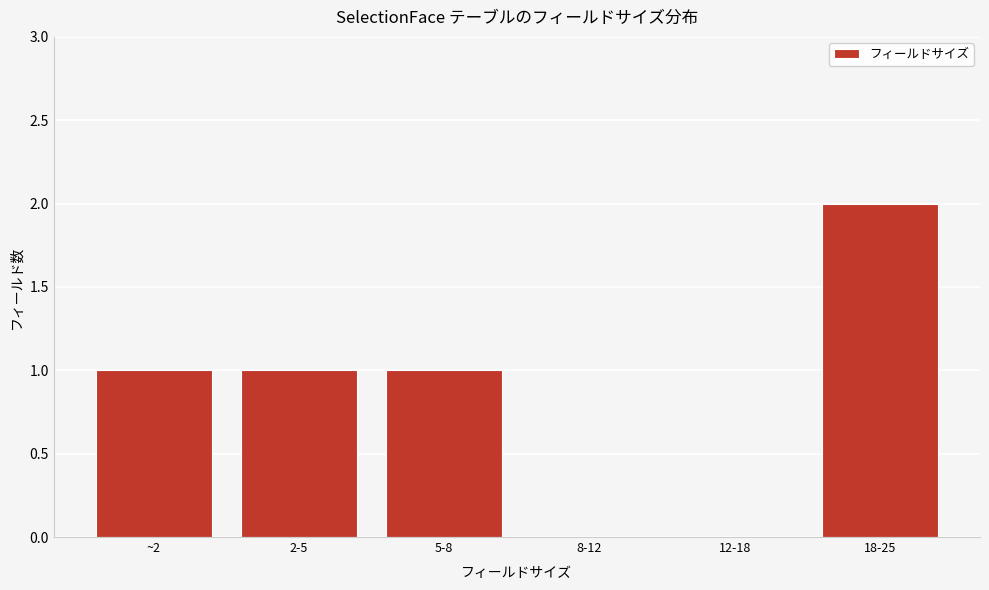

Reading left to right, extract all data points from this chart.

~2=1	2-5=1	5-8=1	8-12=0	12-18=0	18-25=2